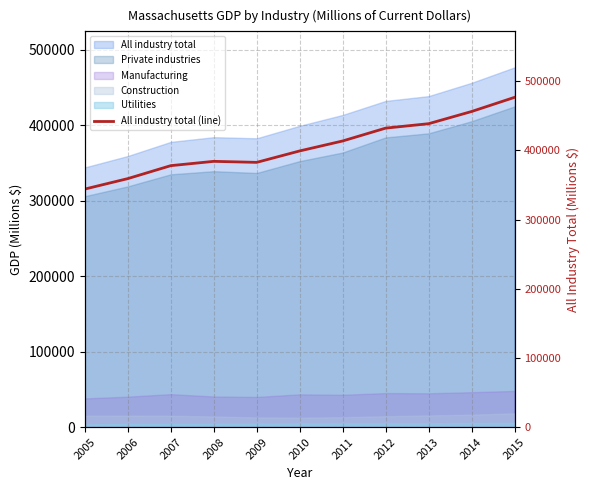

Which category has the lowest value across all series?

2005